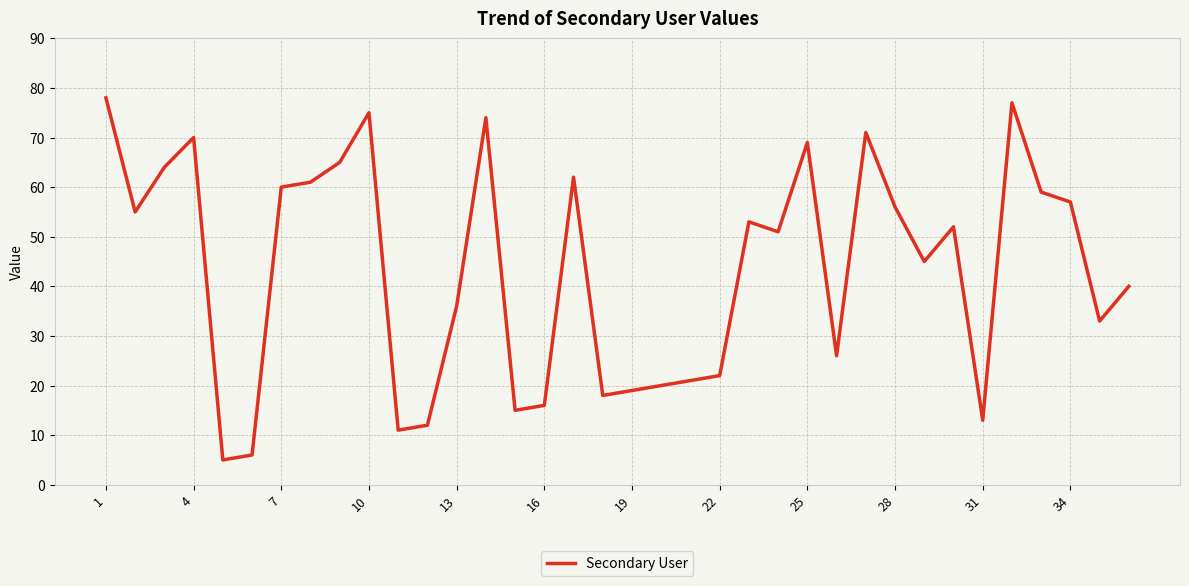

What is the difference between the maximum and minimum values?

73